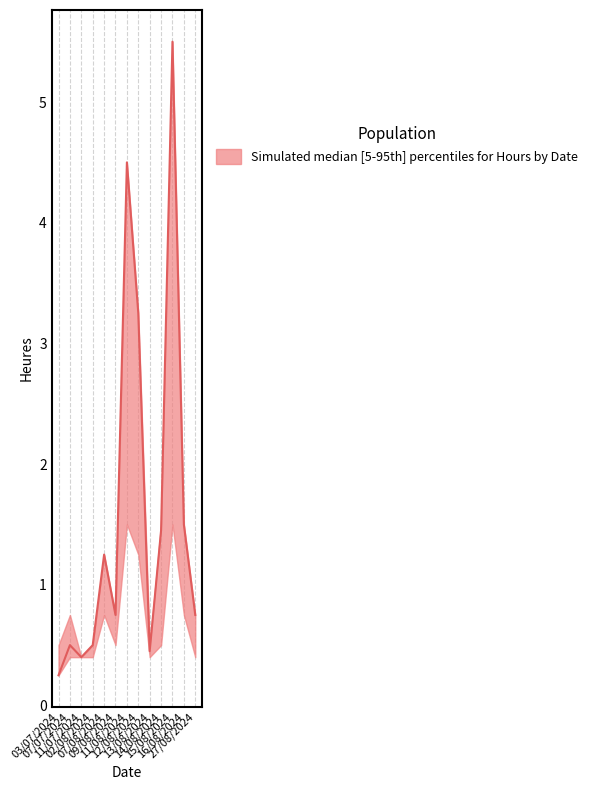

Reading left to right, transcribe all the data shown in this chart.

upper: 0.5	0.8	0.4	0.5	1.2	0.8	4.5	3.2	0.5	1.5	5.5	1.5	0.8
median: 0.2	0.5	0.4	0.5	1.2	0.8	4.5	3.2	0.5	1.4	5.5	1.5	0.8
lower: 0.2	0.4	0.4	0.4	0.8	0.5	1.5	1.2	0.4	0.5	1.5	0.8	0.4